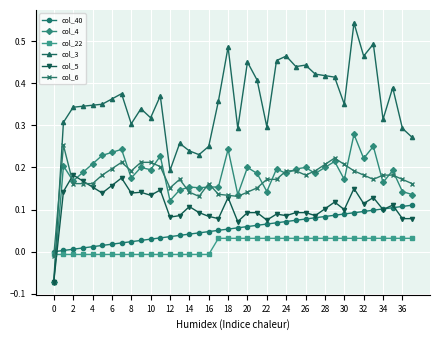

Which series has the largest total across all categories?

col_3